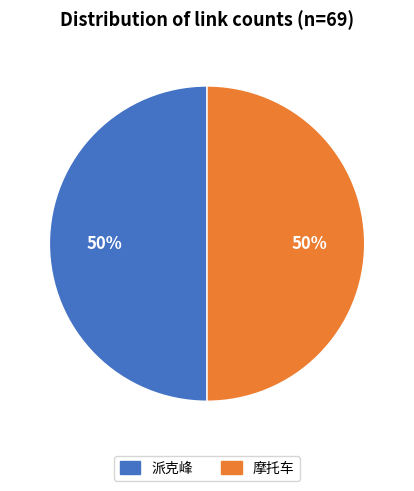

Is it true that 派克峰 is 50% of the pie?

True